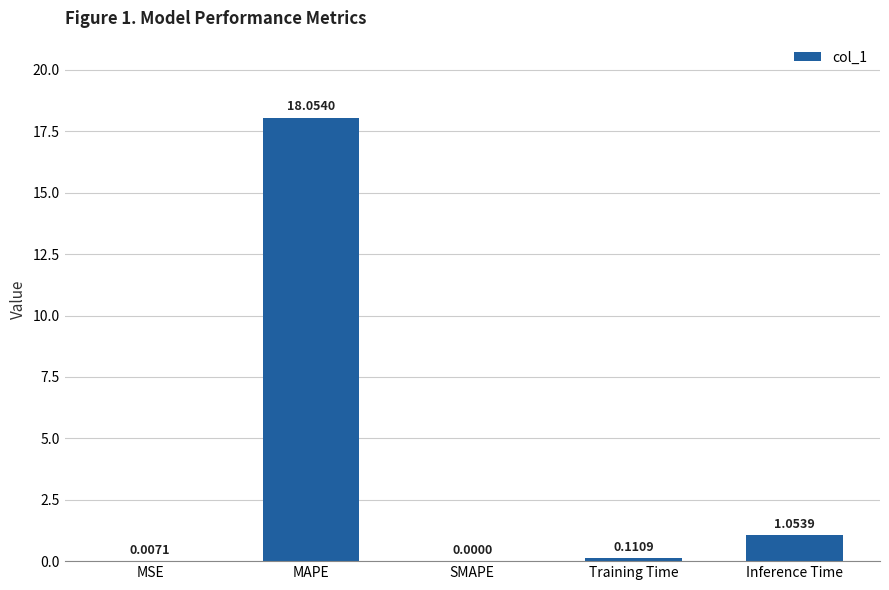

How many values are above zero?

4